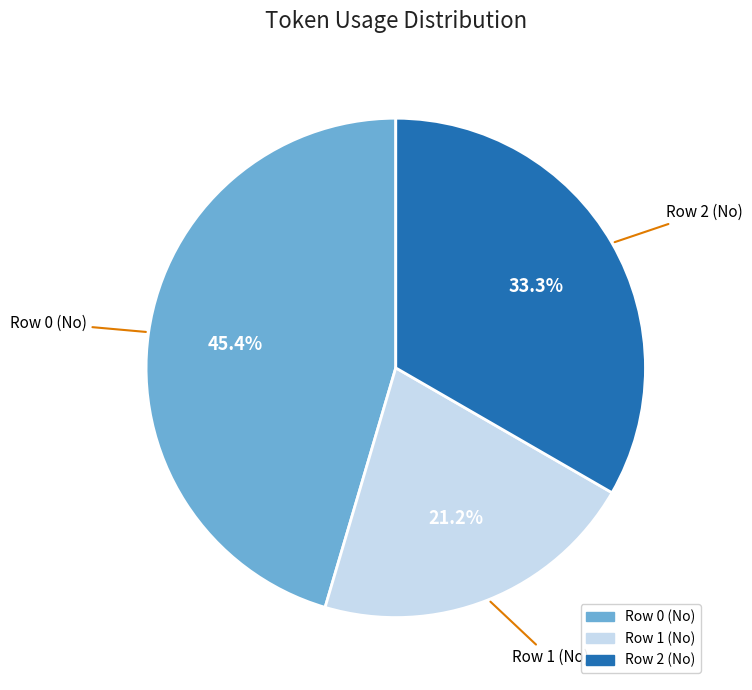

Between Row 0 (No) and Row 1 (No), which is larger?

Row 0 (No)